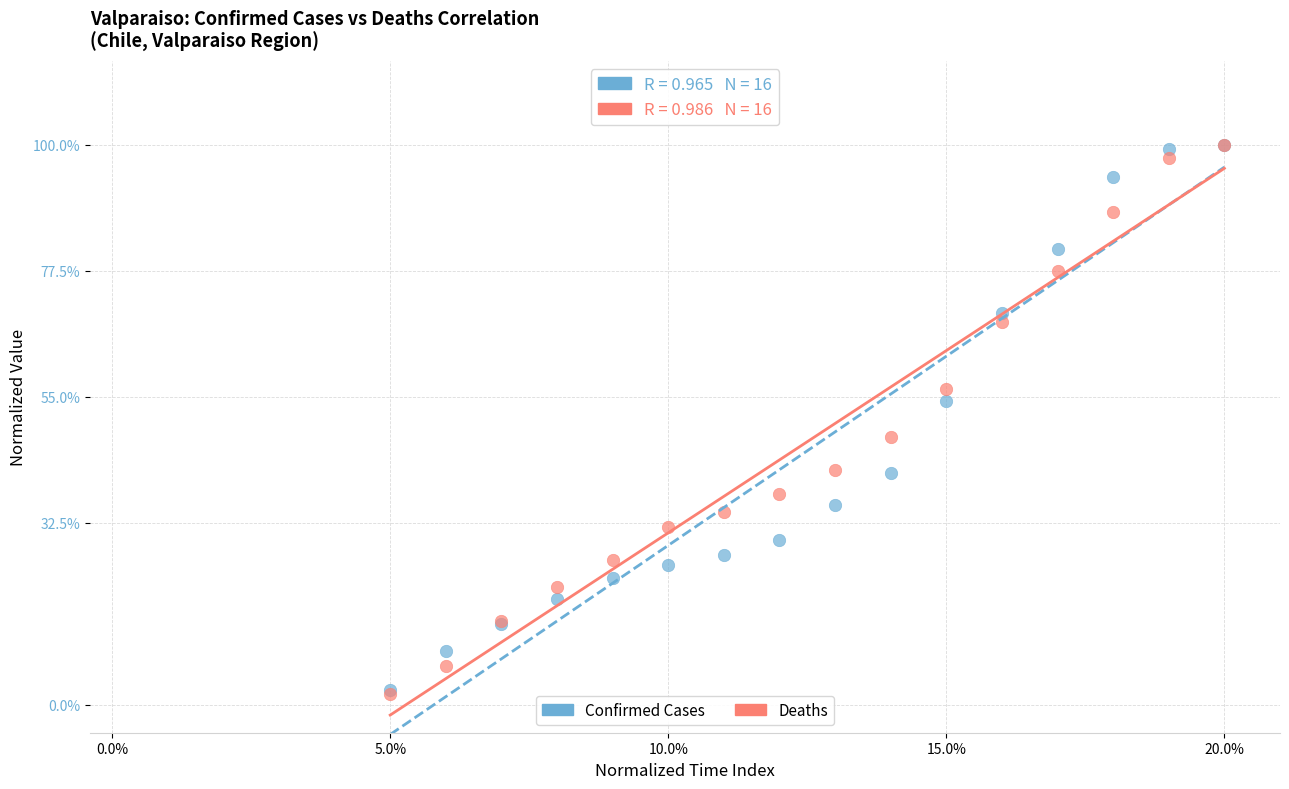

What are all the series names shown in the legend?

Confirmed Cases, Deaths